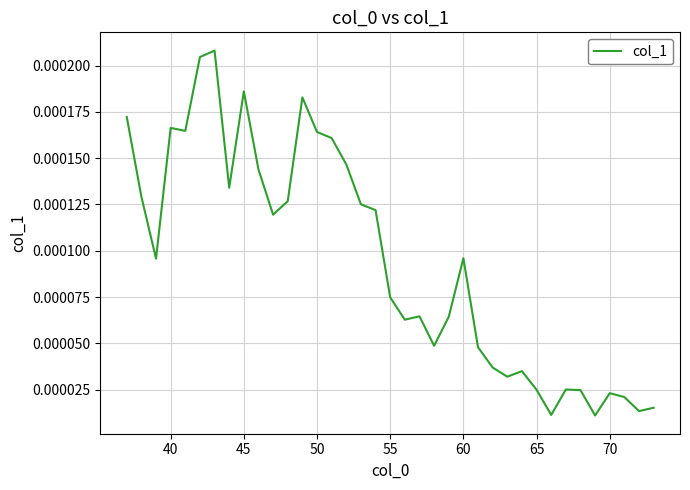

How many lines are shown in the chart?

1